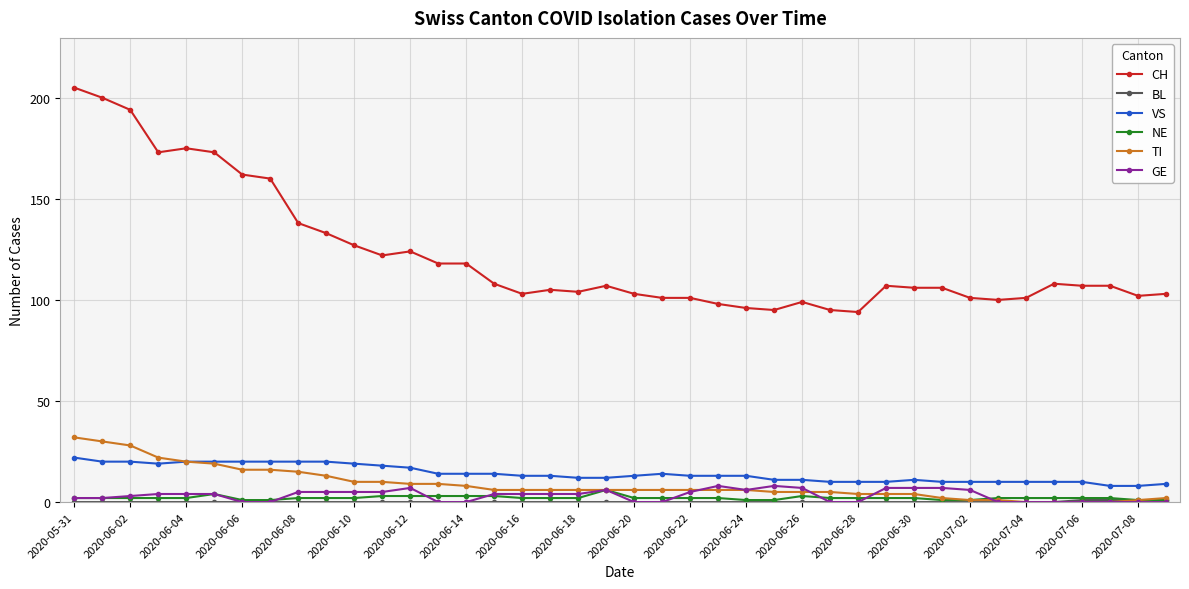

True or false: NE has more than 1 interior local peaks.

True